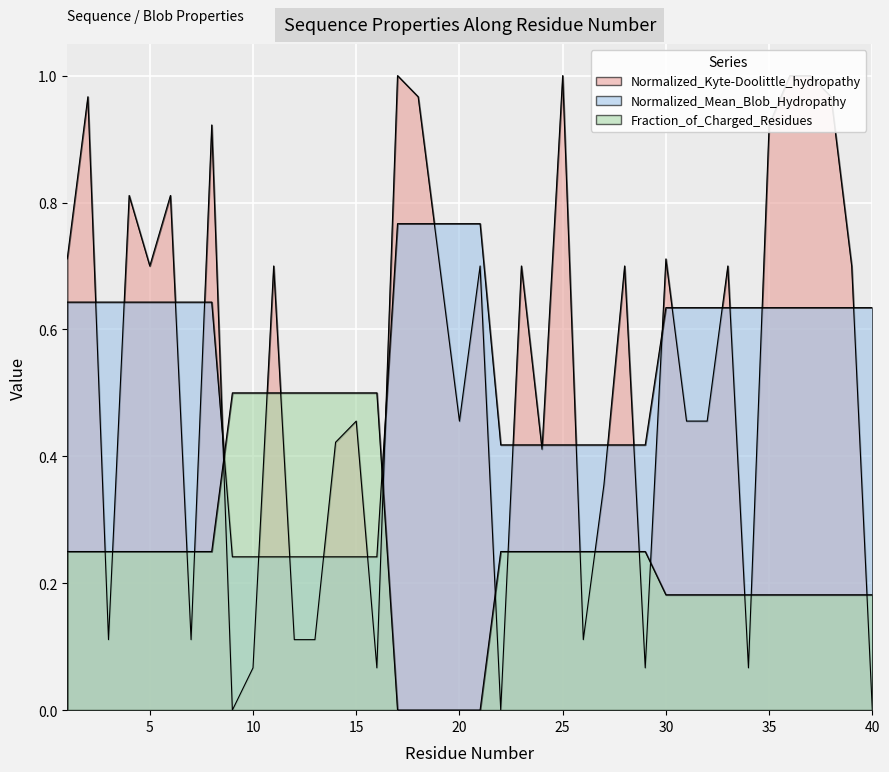

Is the value of Normalized_Kyte-Doolittle_hydropathy at 10 greater than the value of Fraction_of_Charged_Residues at 10?

No